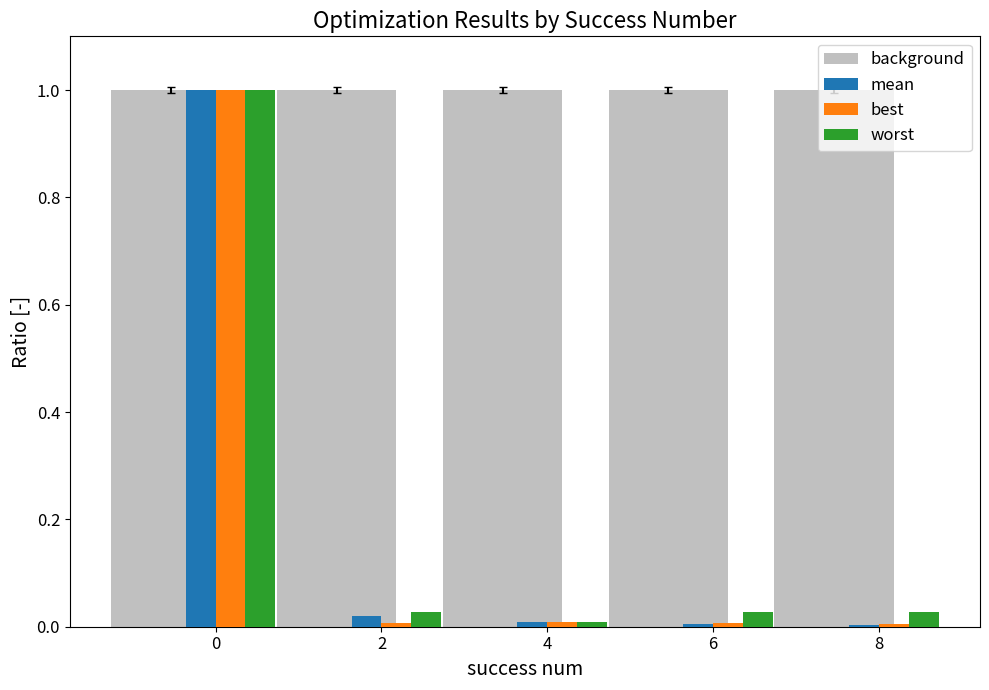

How many bars are there in each group?

4